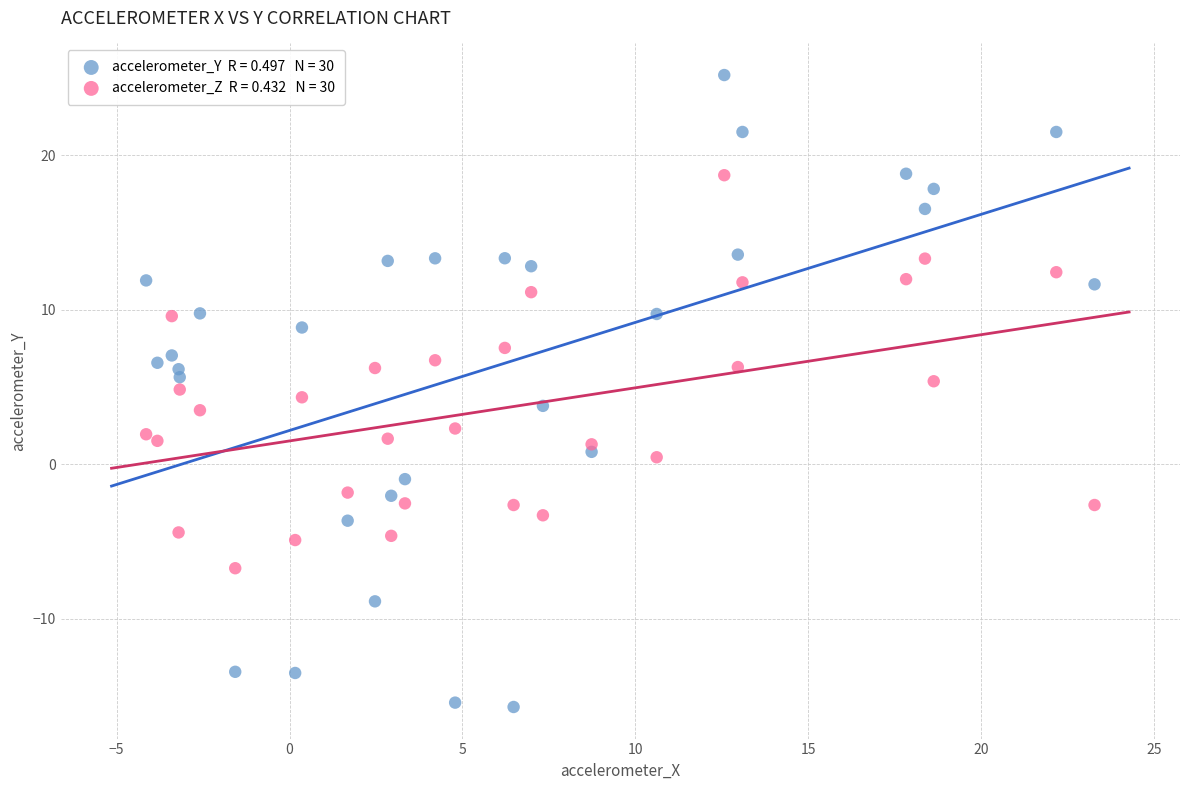

Across all data points, what is the range of X values (max minus min)?

27.4